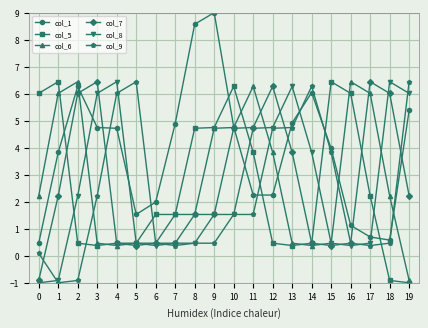

How many lines are shown in the chart?

6